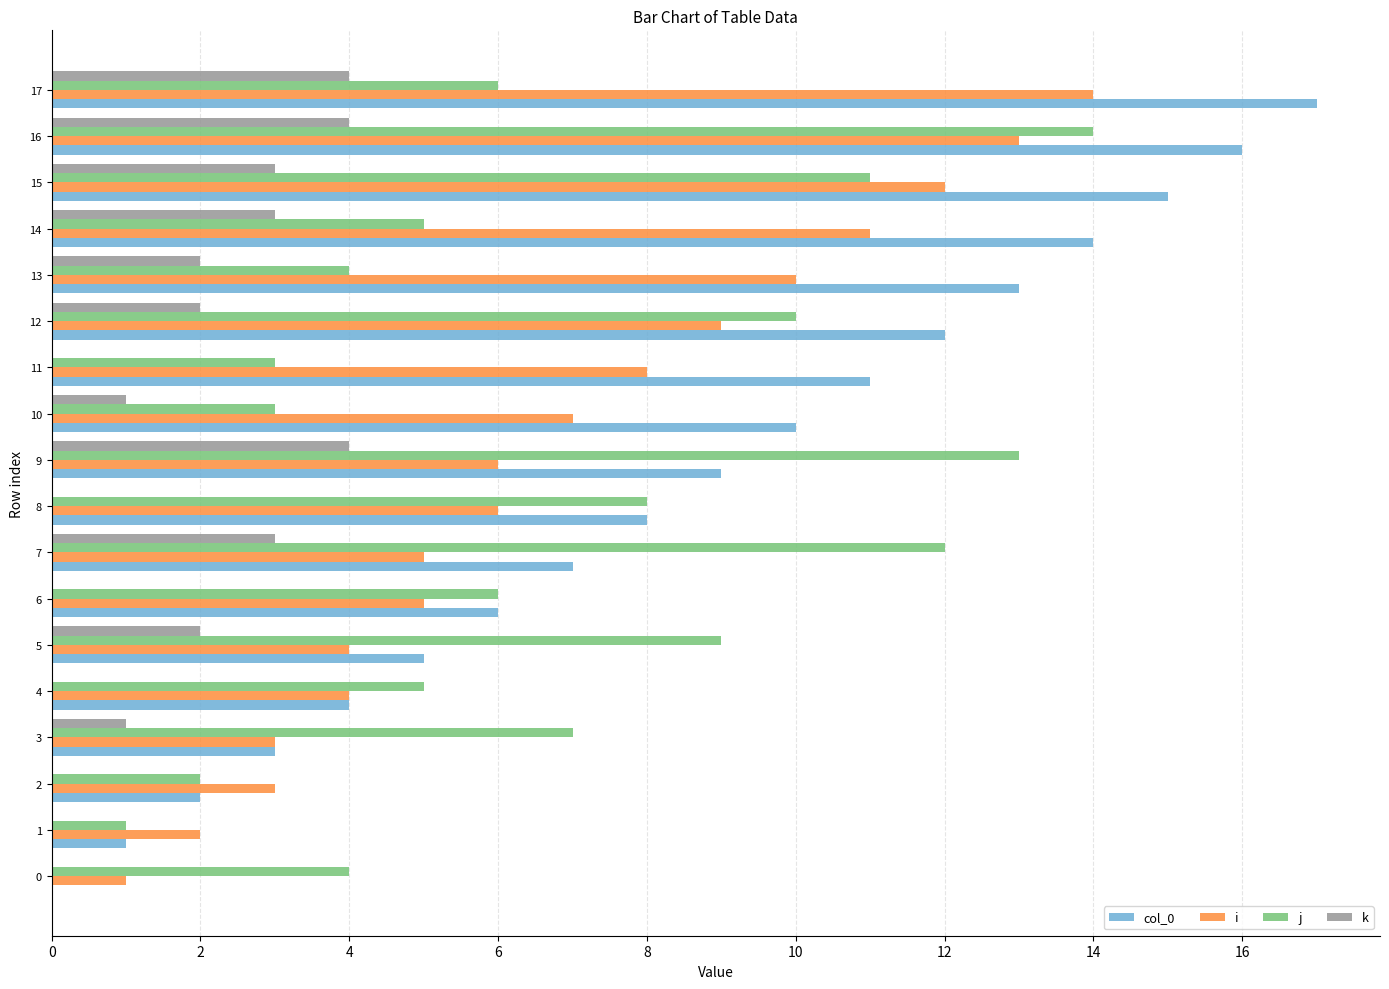

Which series has the largest total across all categories?

col_0